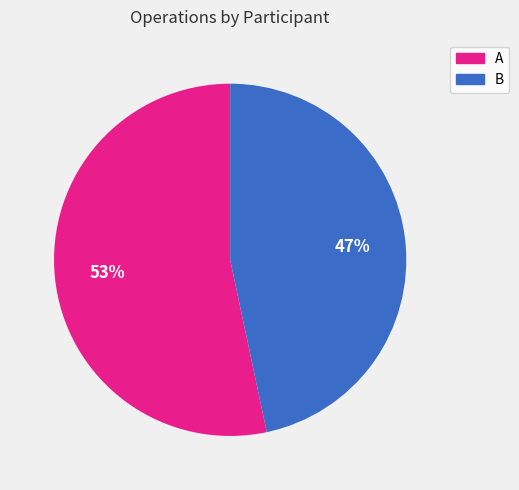

True or false: A accounts for 59% of the total.

False